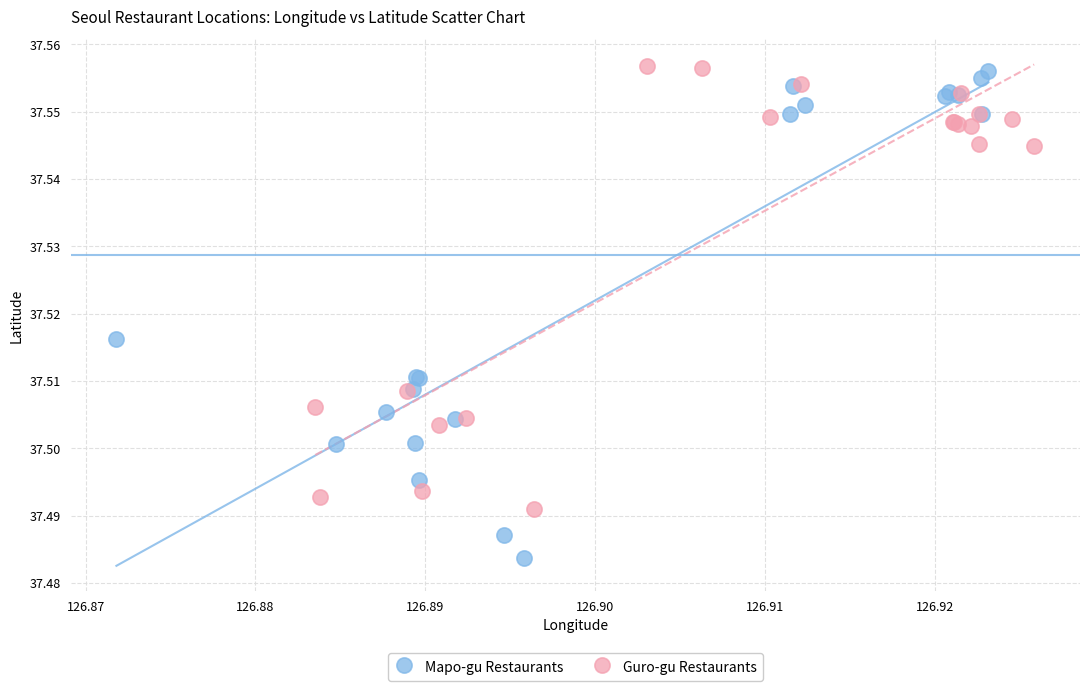

Which series reaches the minimum Y coordinate?

Mapo-gu Restaurants